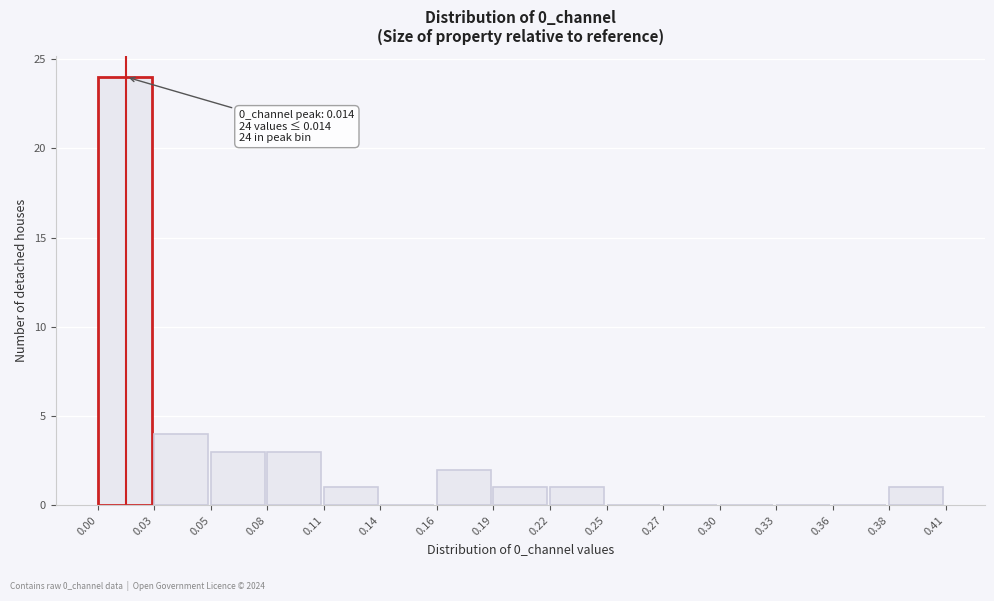

Reading left to right, what are all the values shown in this chart?

0.00=24	0.03=4	0.05=3	0.08=3	0.11=1	0.14=0	0.16=2	0.19=1	0.22=1	0.25=0	0.27=0	0.30=0	0.33=0	0.36=0	0.38=1